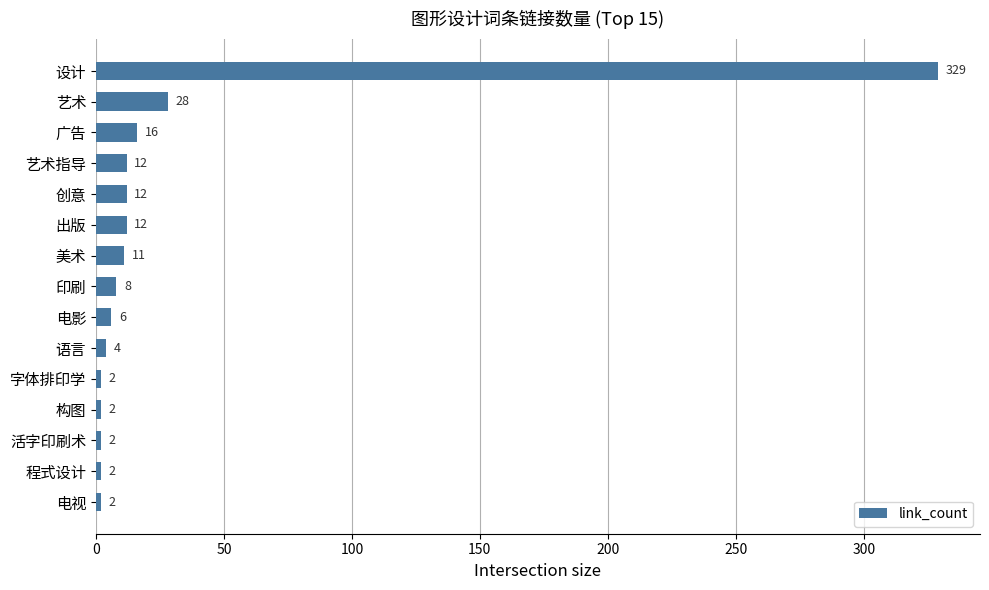

Between 字体排印学 and 创意, which is larger?

创意